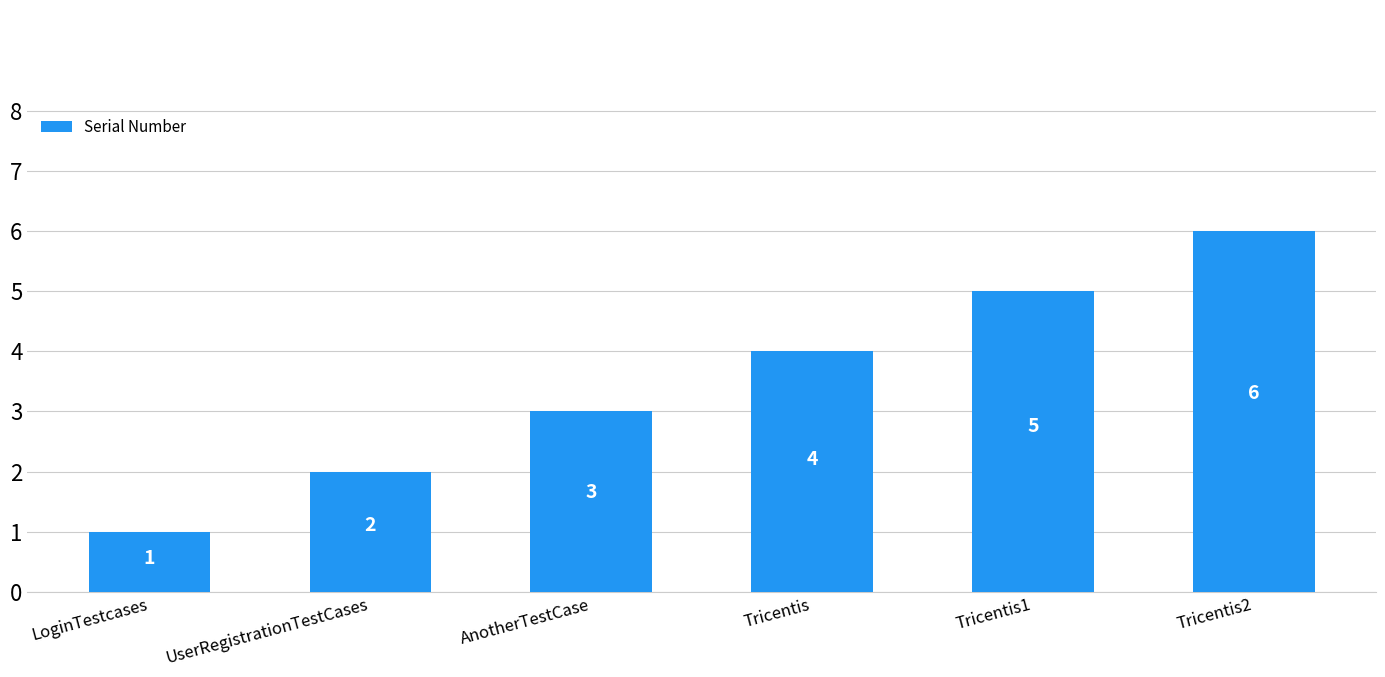

What is the smallest value displayed?

1